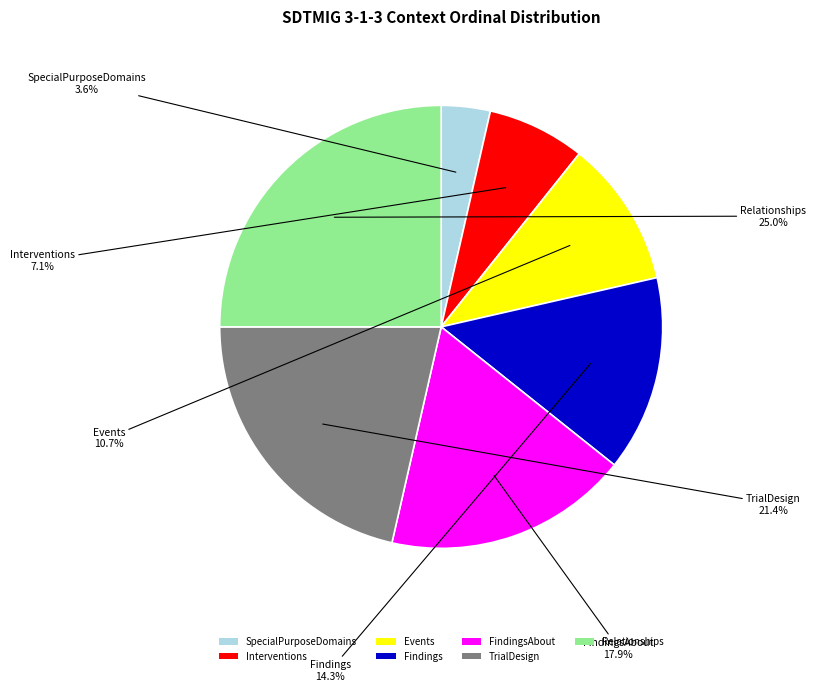

Is there a majority slice in this chart?

No